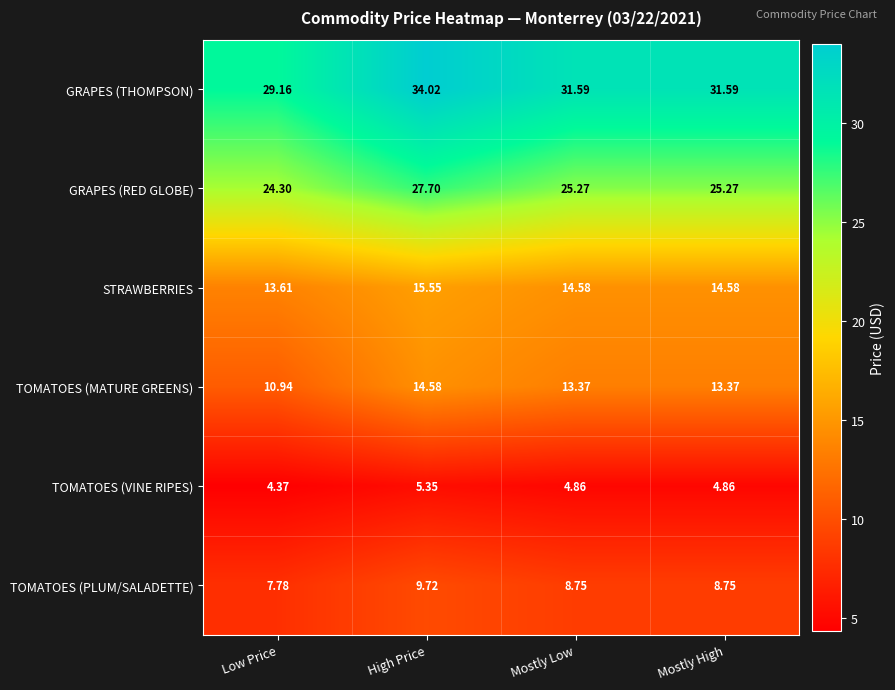

Between Low Price and High Price, which series saw the biggest shift?

GRAPES (THOMPSON)